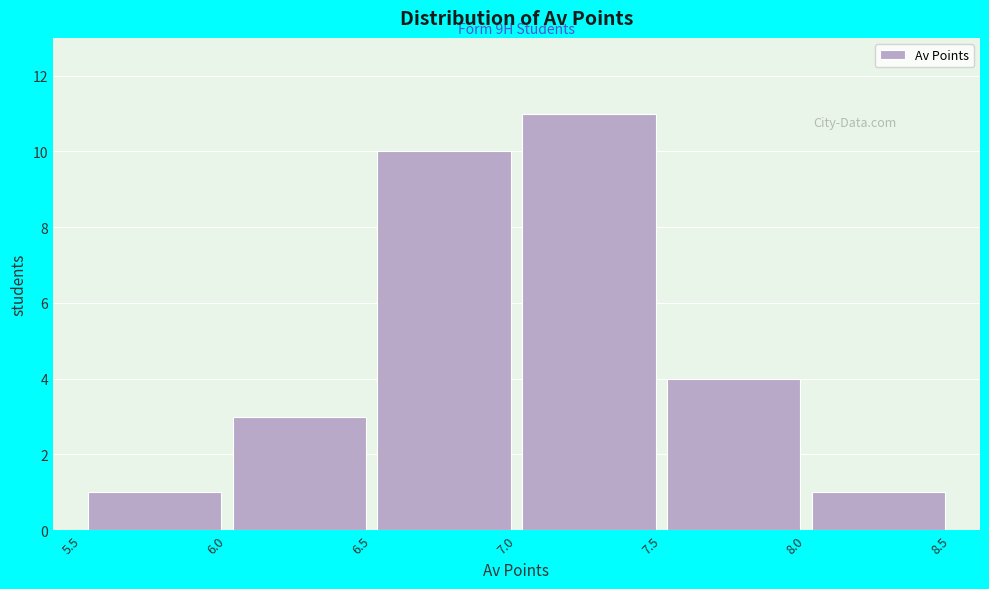

Over which range of the x-axis is the bar tallest?

7.0 to 7.5